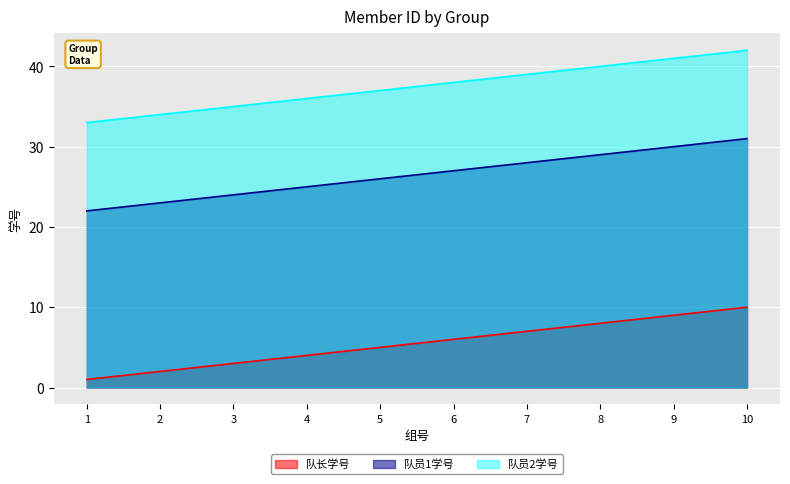

Which category has the highest value in the 队长学号 series?

10